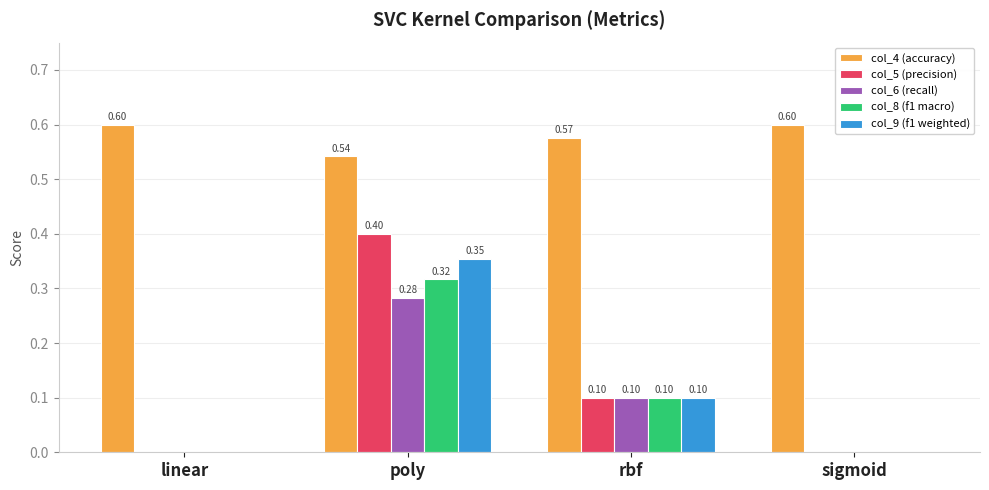

Between linear and poly, which series saw the biggest shift?

col_5 (precision)